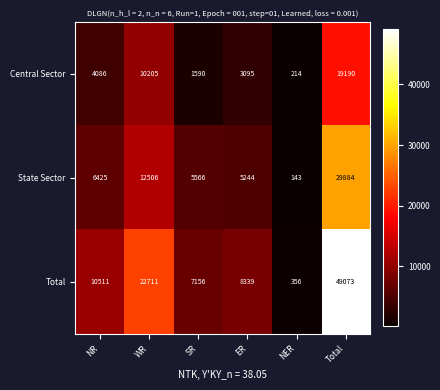

The value of Total at NER is 228. True or false?

False